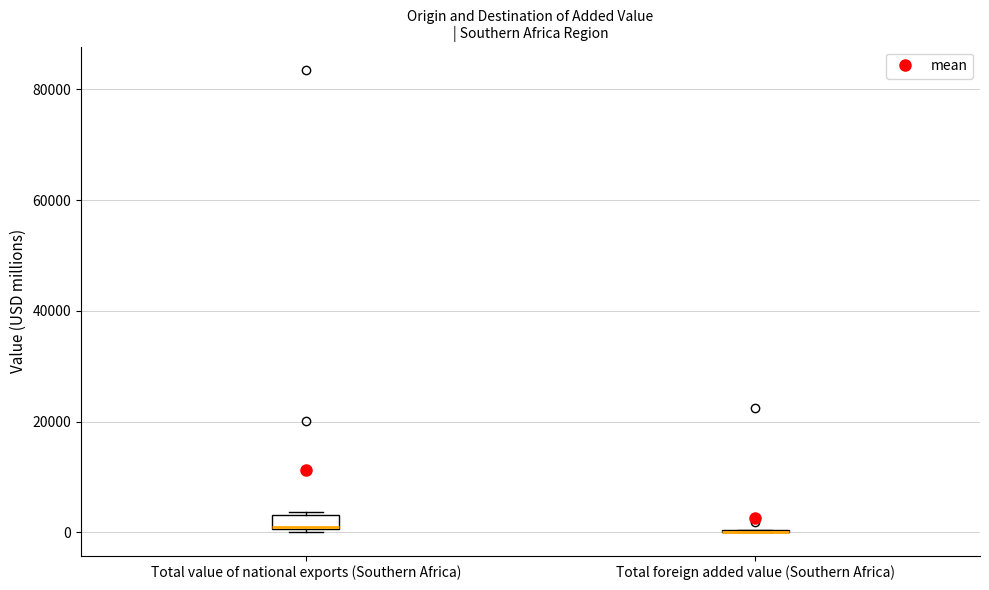

Which box is the tallest, from its lower edge to its upper edge?

Total value of national exports (Southern Africa)